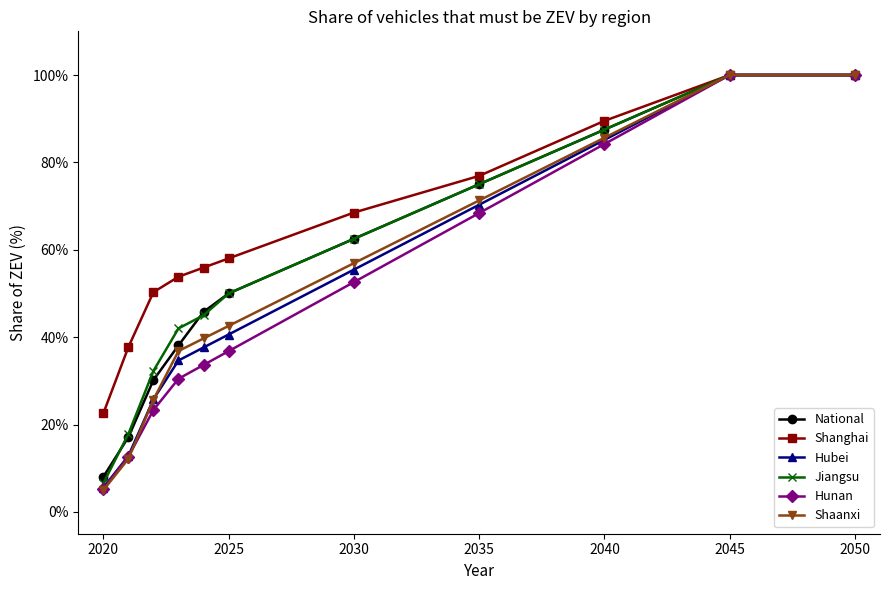

Does the chart display data point markers on the line(s)?

Yes